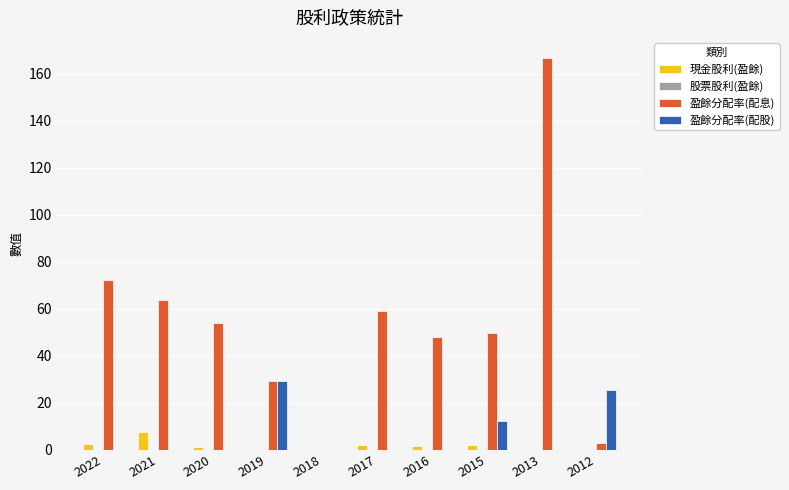

Which label corresponds to the largest value in the chart?

2013